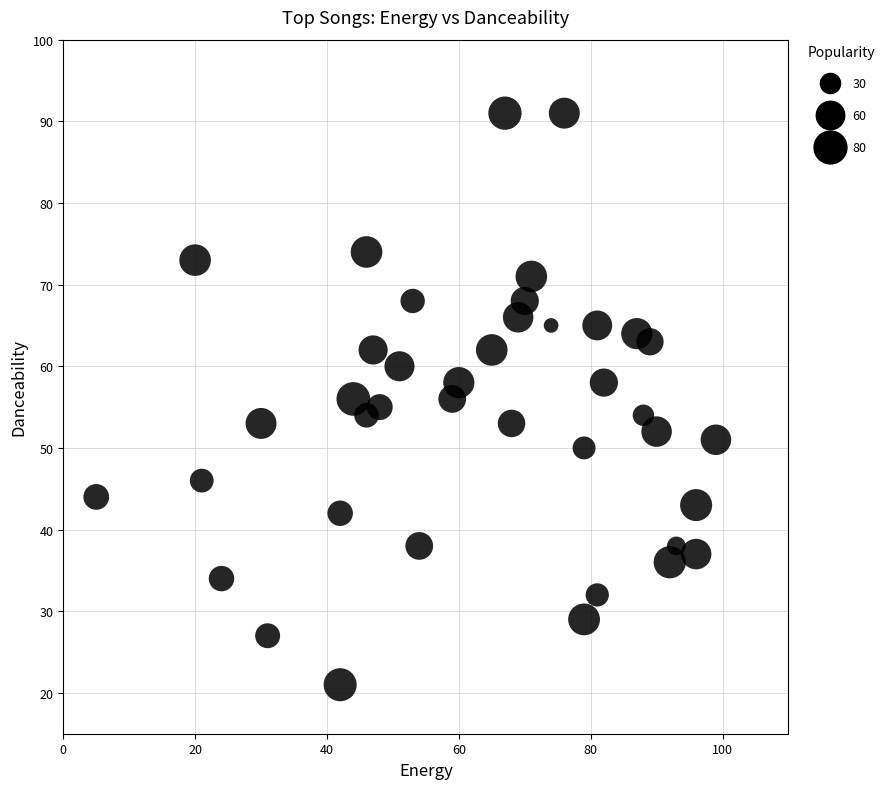

What is the range of X values (max minus min)?

94